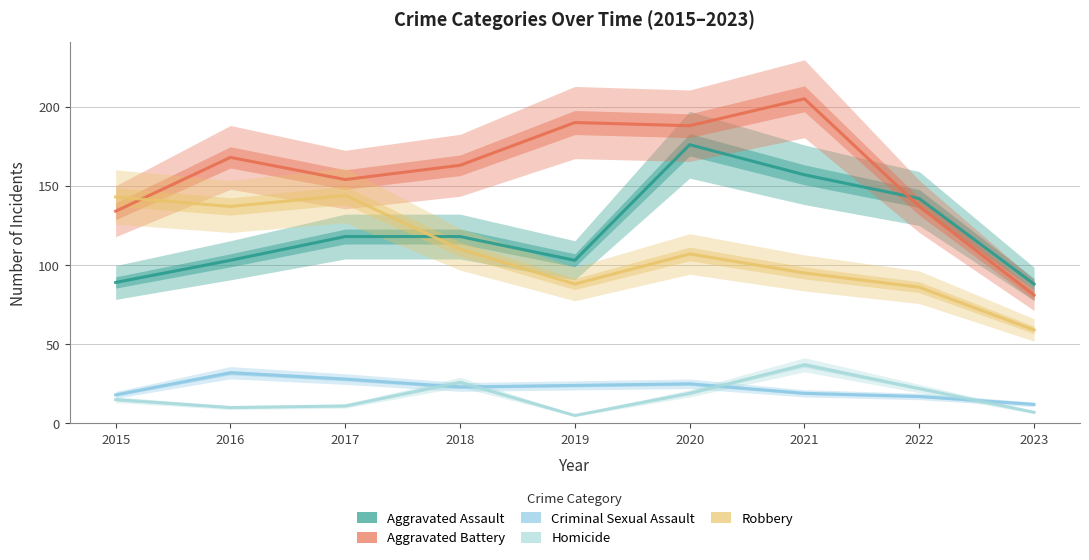

True or false: Homicide and Robbery cross at least once.

False